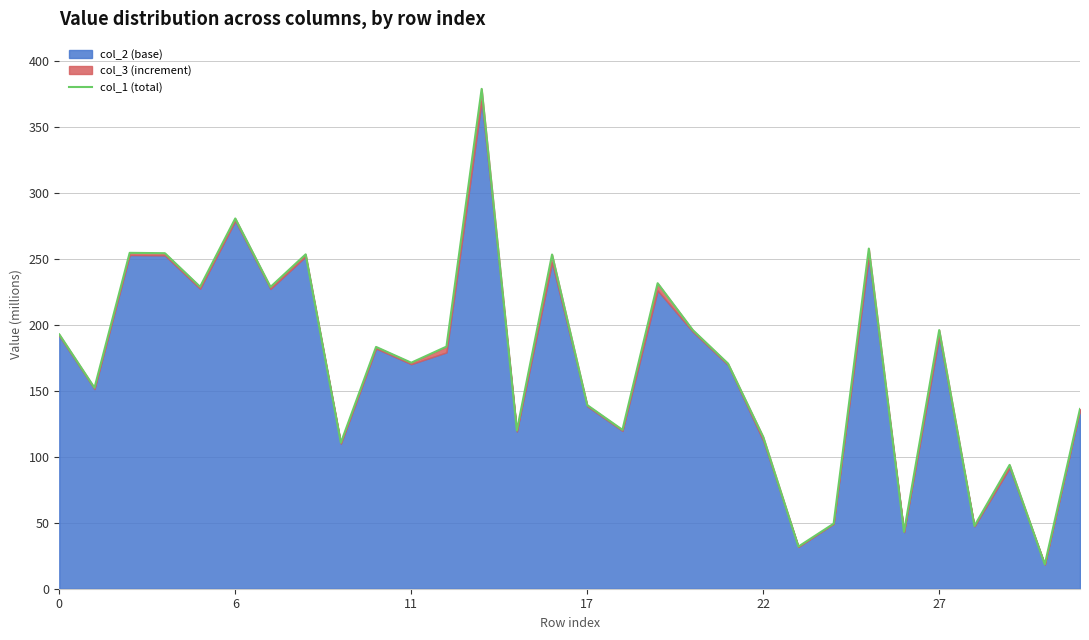

What is the highest value of the col_1 (total) series?

378.7